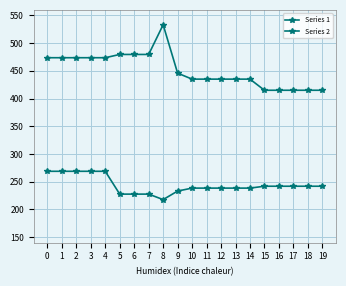

Is it true that Series 1 equals 57.3 at 9?

False